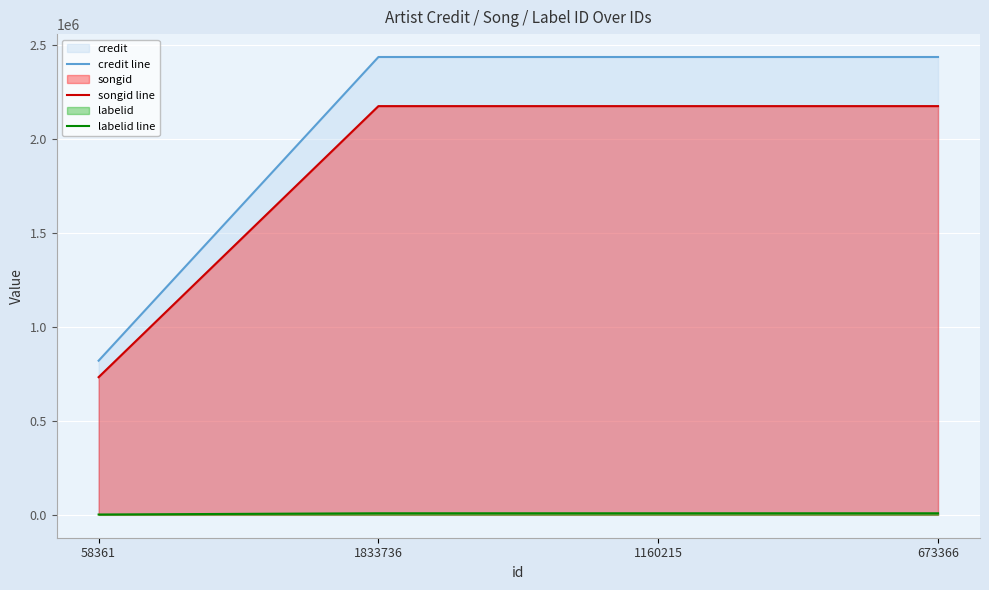

True or false: credit line and labelid line cross at least once.

False